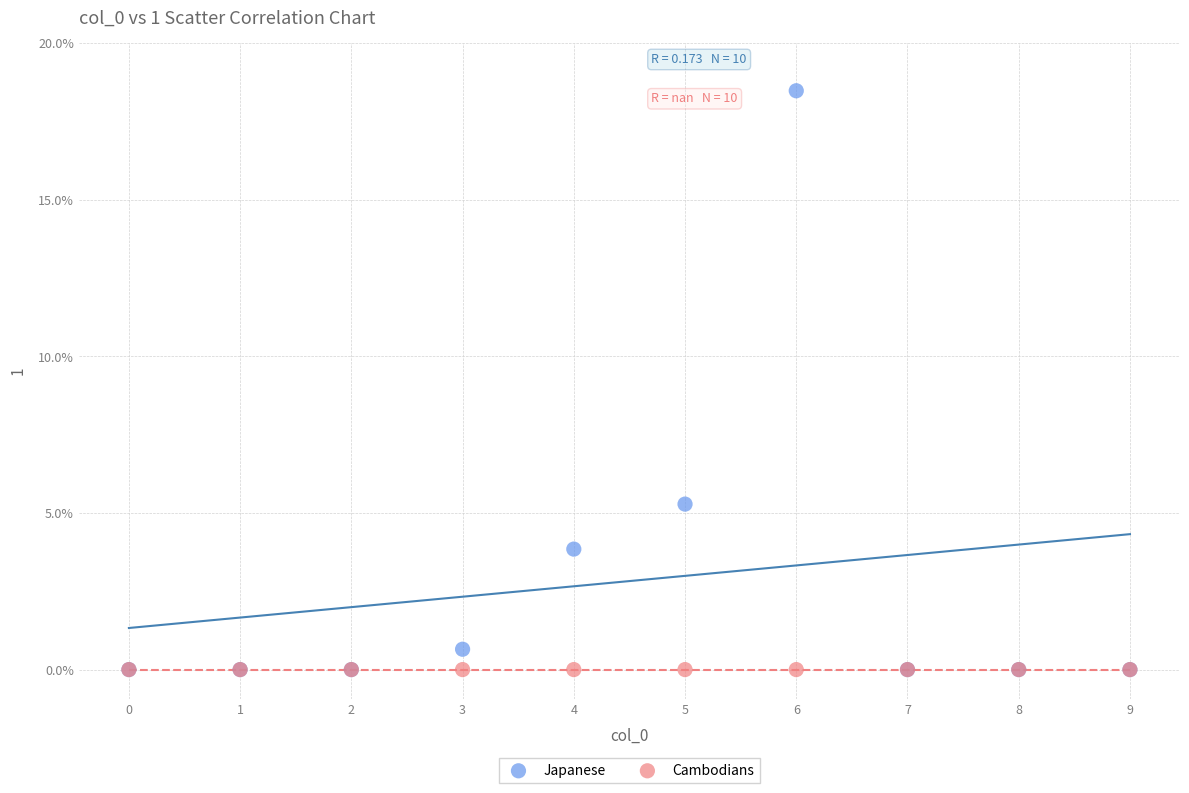

Across all series, what Y value is closest to 9?

5.3